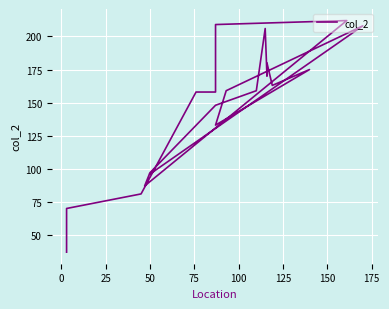

The chart shows a value of 212 at 125. True or false?

True